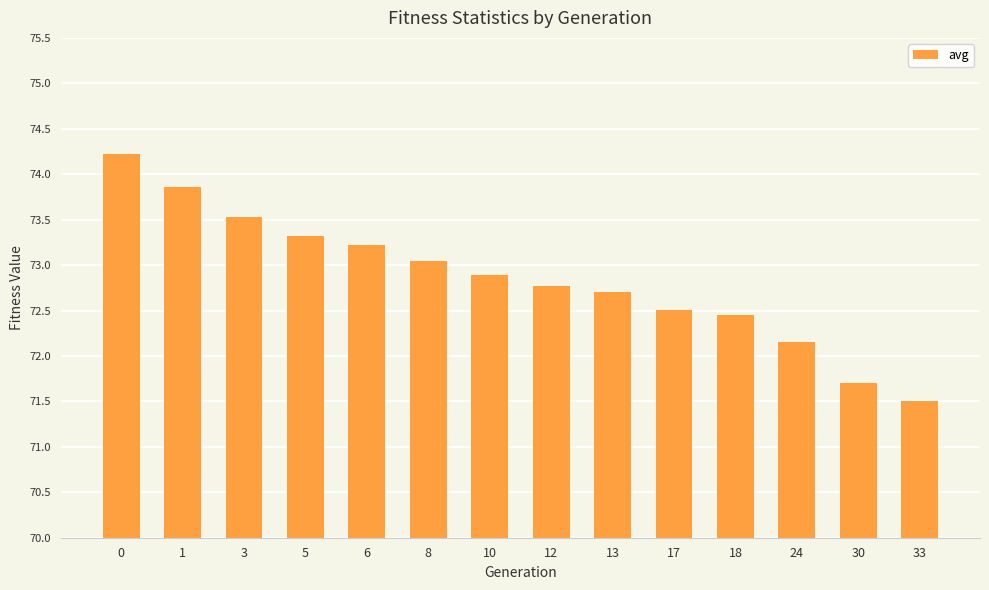

What is the difference between the maximum and second lowest values?

2.5